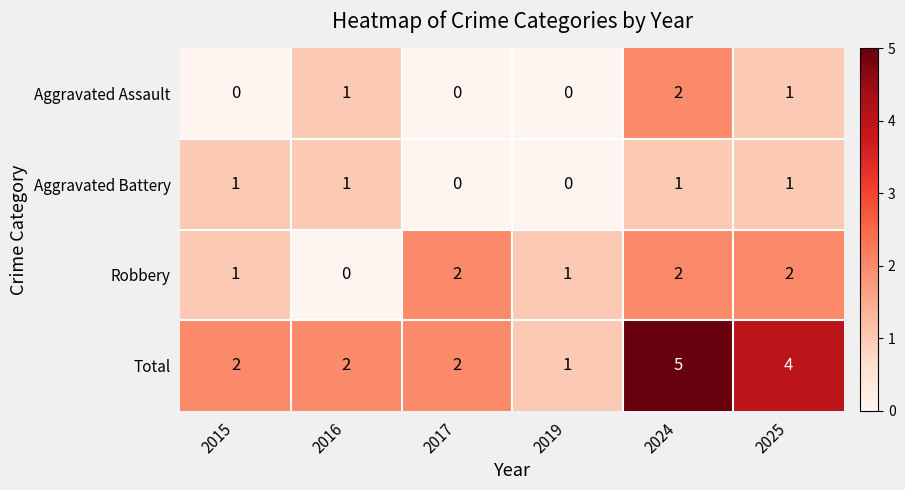

At which category does the chart reach its peak across all series?

2024